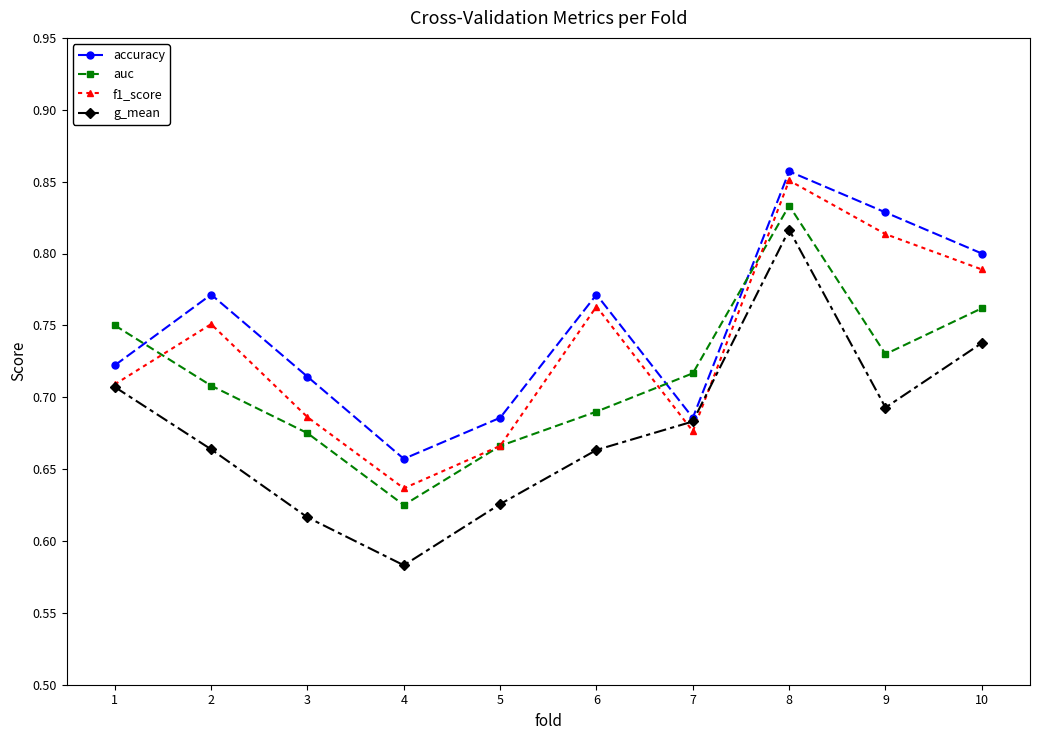

At 2, list the series in order from largest to smallest.

accuracy, f1_score, auc, g_mean